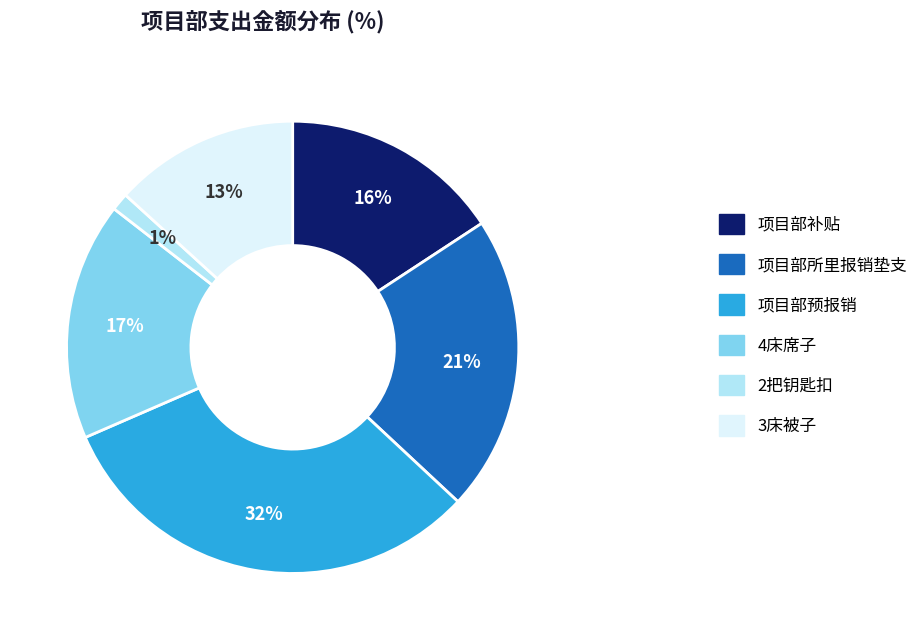

What is the ratio of the value at 4床席子 to the value at 项目部所里报销垫支?

0.8